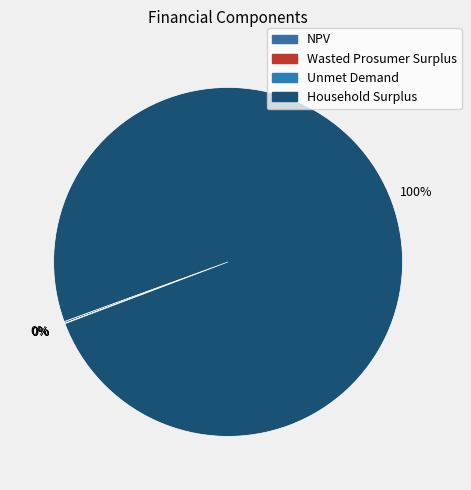

Approximately how many times larger is the value at NPV compared to Unmet Demand?

14.9